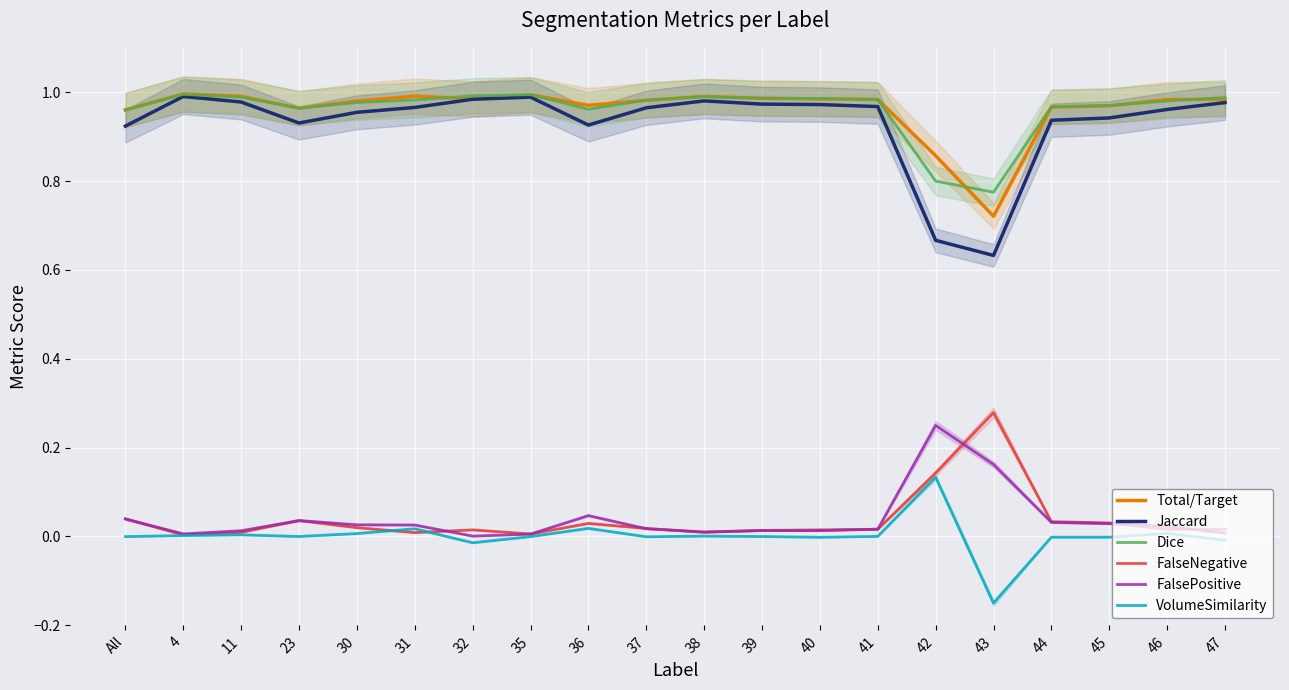

Between 31 and 32, which is larger?

31